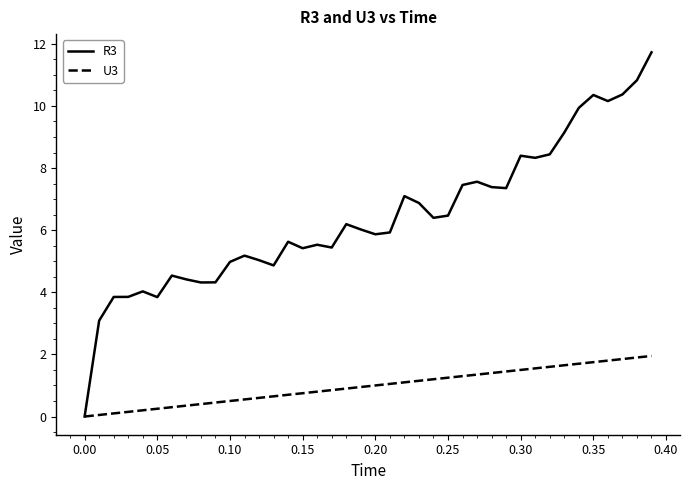

Which series has the largest range (max minus min)?

R3